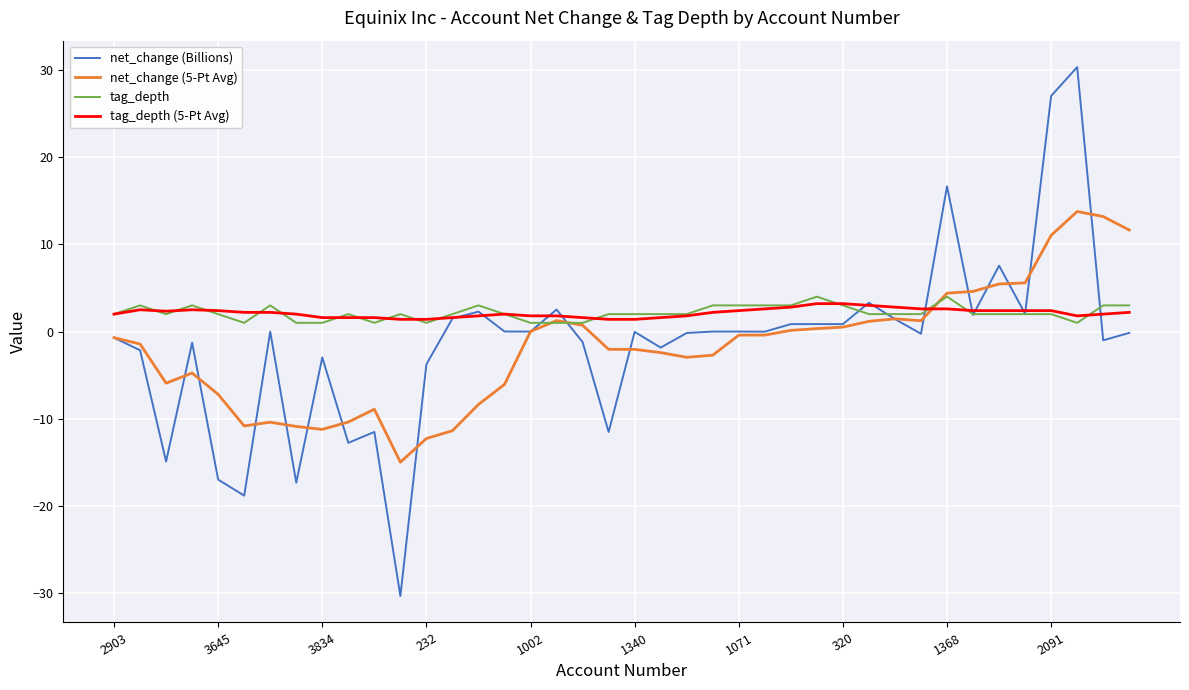

What is the maximum value for net_change (5-Pt Avg)?

13.8